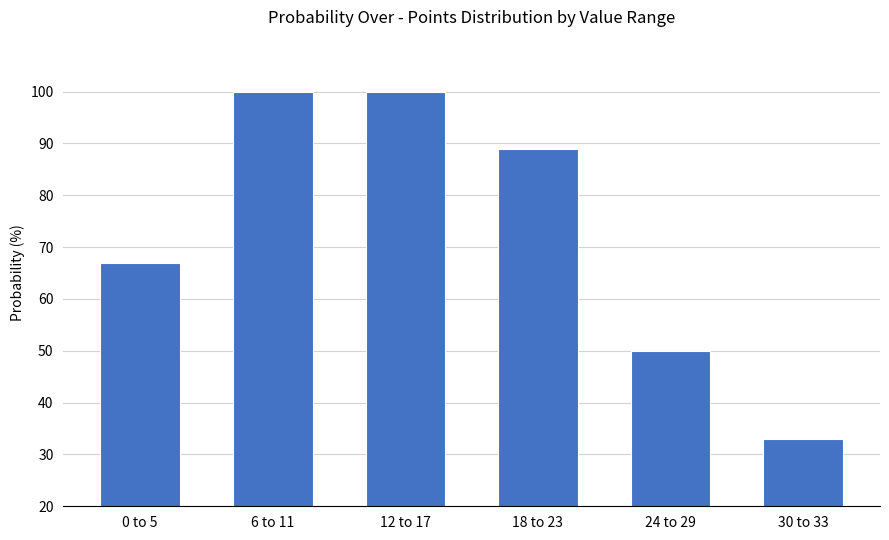

The chart shows a value of 100 at 12 to 17. True or false?

True